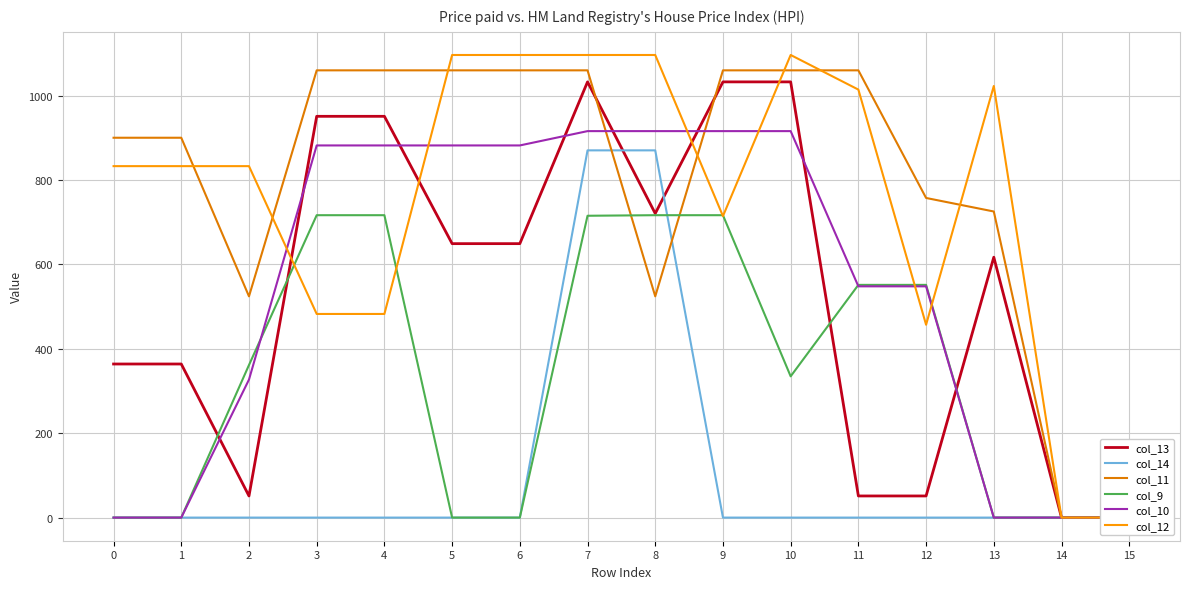

Is it true that col_14 equals 870.6 at 8?

True